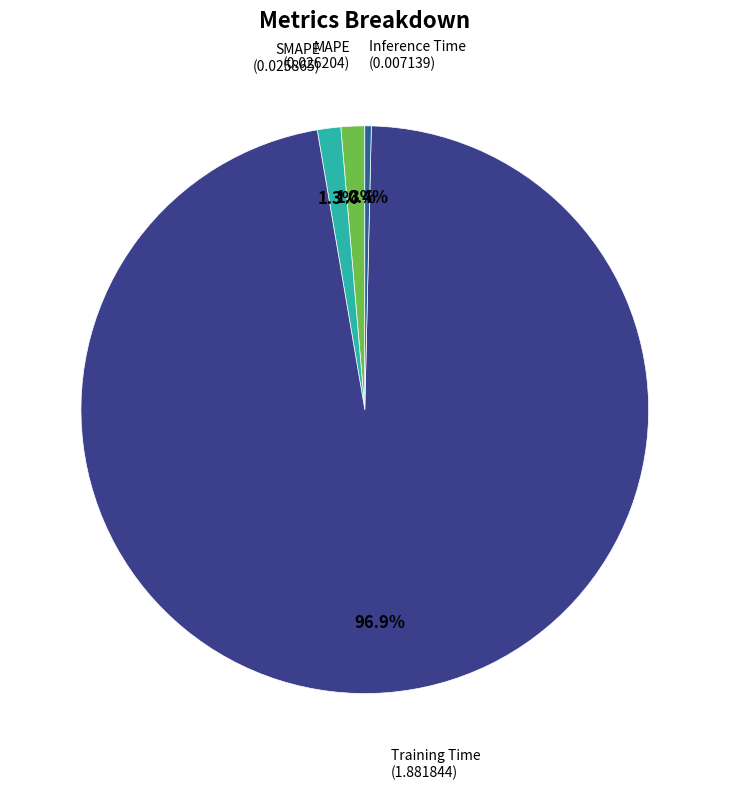

To the nearest percent, what percentage of the pie is SMAPE?

1%